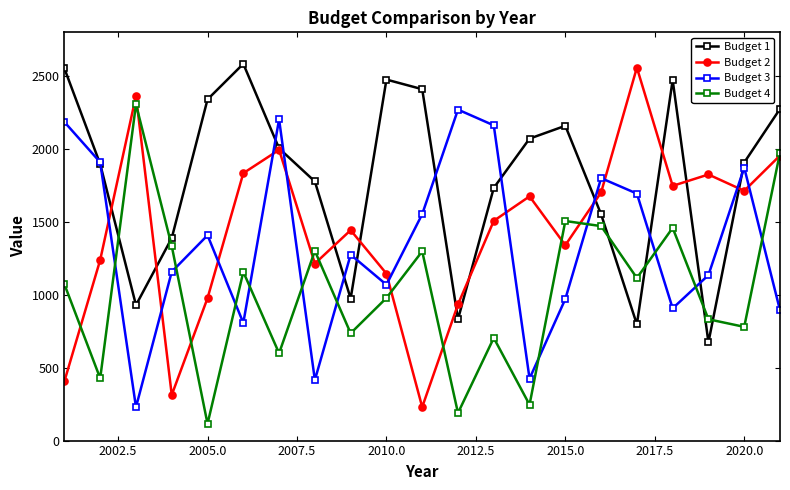

True or false: Budget 1 and Budget 2 cross at least once.

True